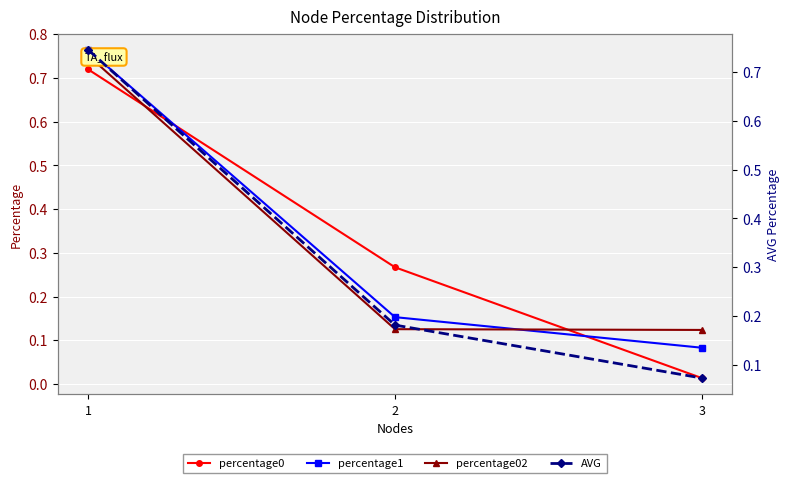

How many data points does each series have?

3